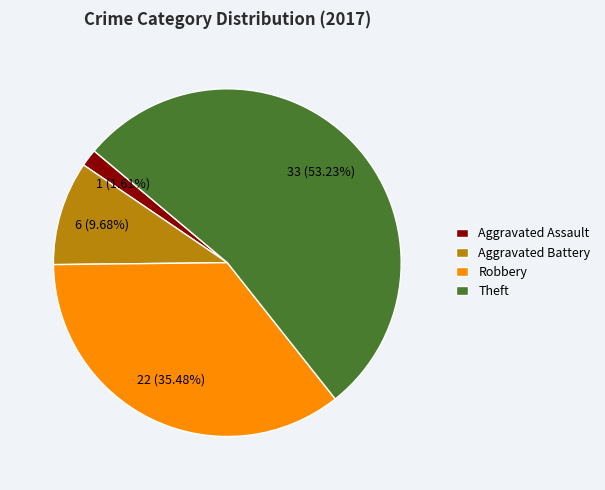

What percentage is the Theft slice, to the nearest percent?

53%